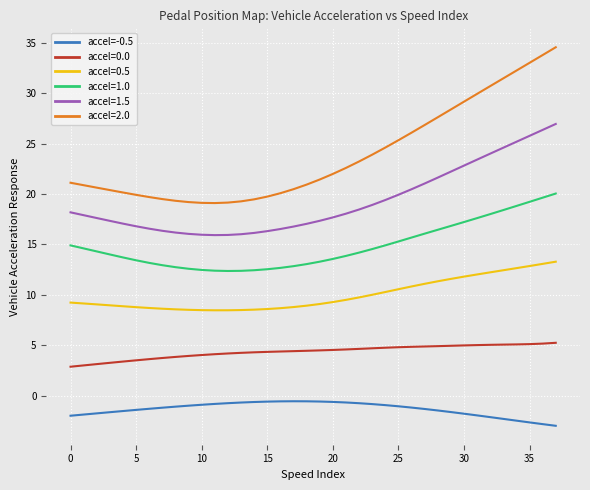

What is the lowest value of the accel=2.0 series?

19.1